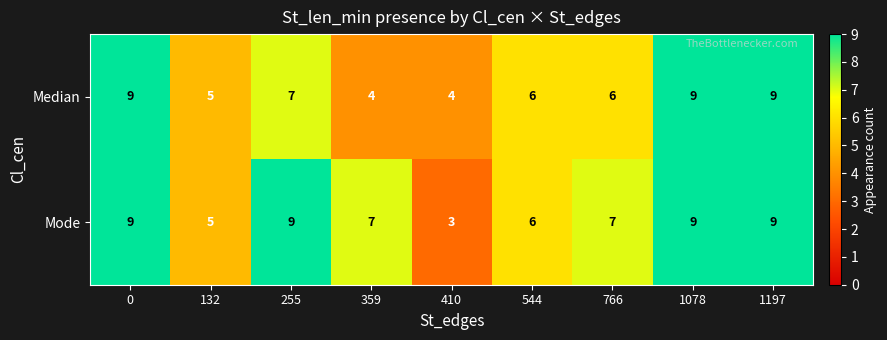

Is it true that Mode equals 9 at 1078?

True